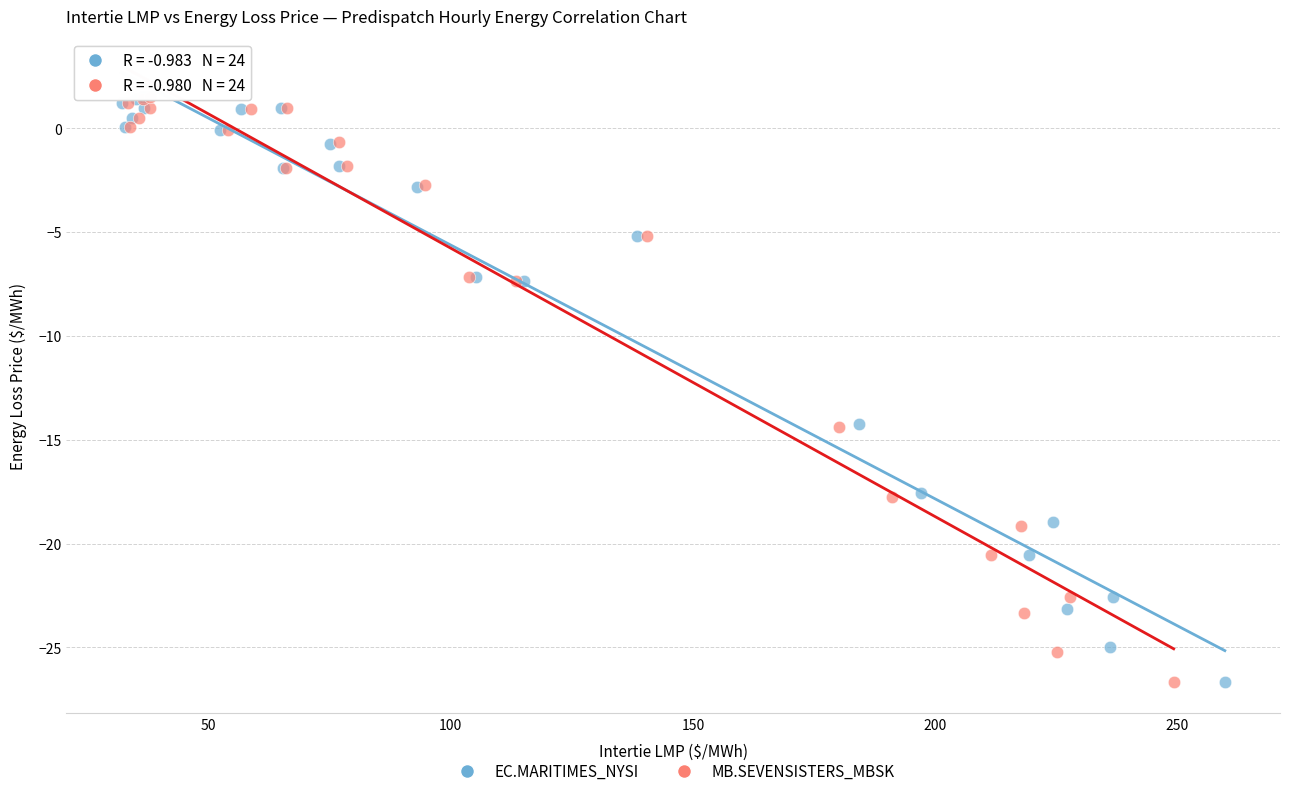

What are all the series names shown in the legend?

EC.MARITIMES_NYSI, MB.SEVENSISTERS_MBSK